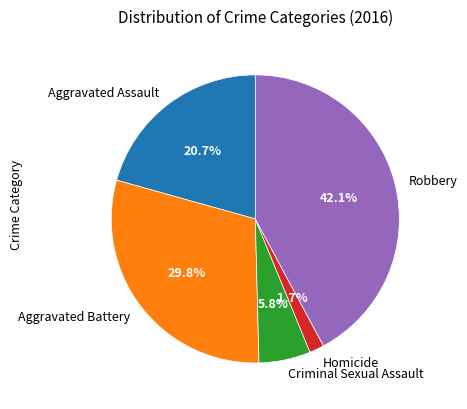

How many slices are in this pie chart?

5